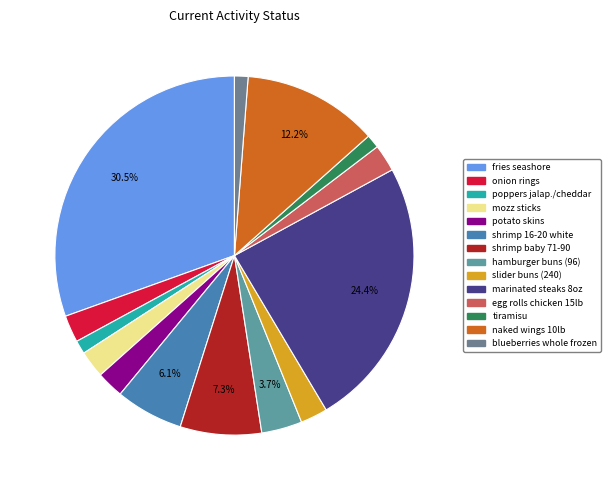

Does shrimp baby 71-90 account for over 50% of the chart?

No